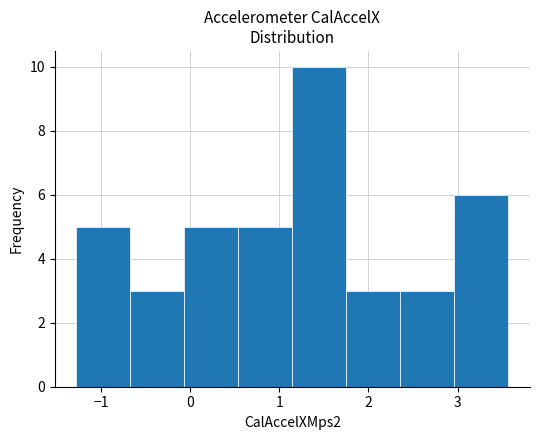

Reading left to right, transcribe this chart: for each bar, give the range it covers on the x-axis and its height. Neither the bar edges nor the heights are printed on the chart, so give them approximately, as read against the axes.

-1.3 to -0.7: 5
-0.7 to -0.1: 3
-0.1 to 0.5: 5
0.5 to 1.1: 5
1.1 to 1.8: 10
1.8 to 2.4: 3
2.4 to 3.0: 3
3.0 to 3.6: 6